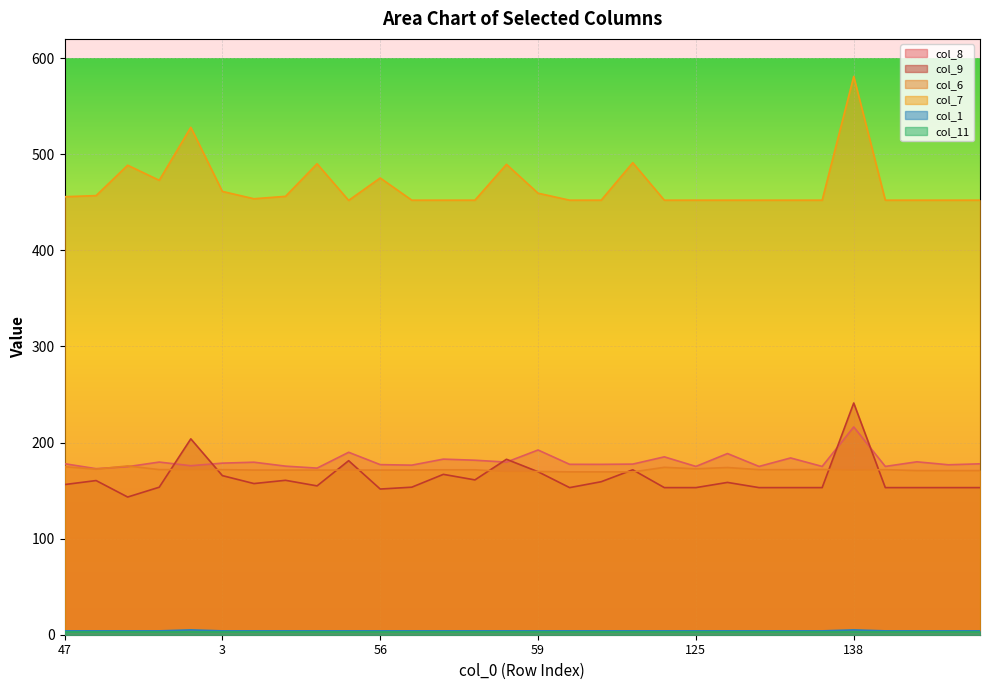

Which series has the widest spread of values?

col_7